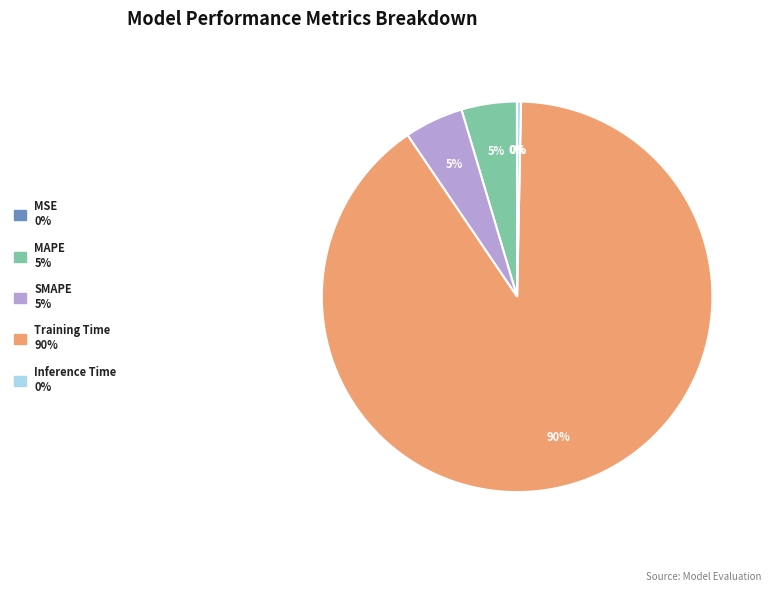

Which slice is the largest?

Training Time